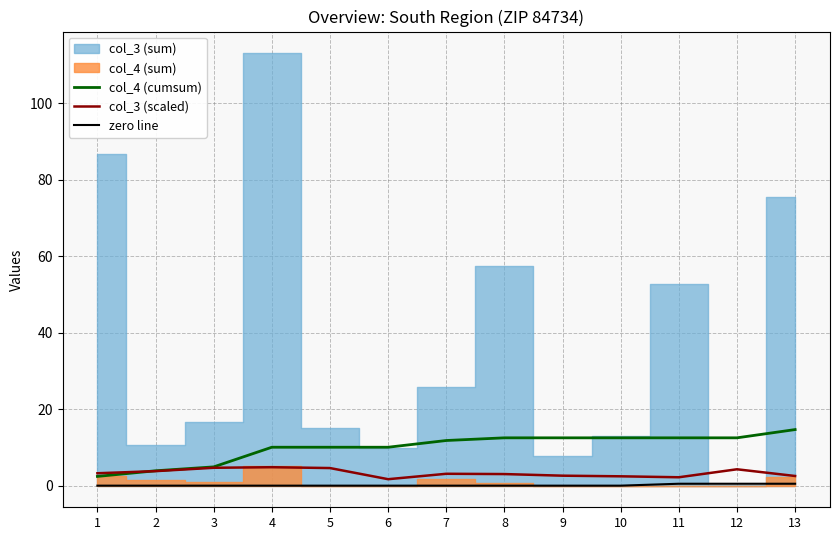

How many values in the col_4 (cumsum) series exceed 11?

7